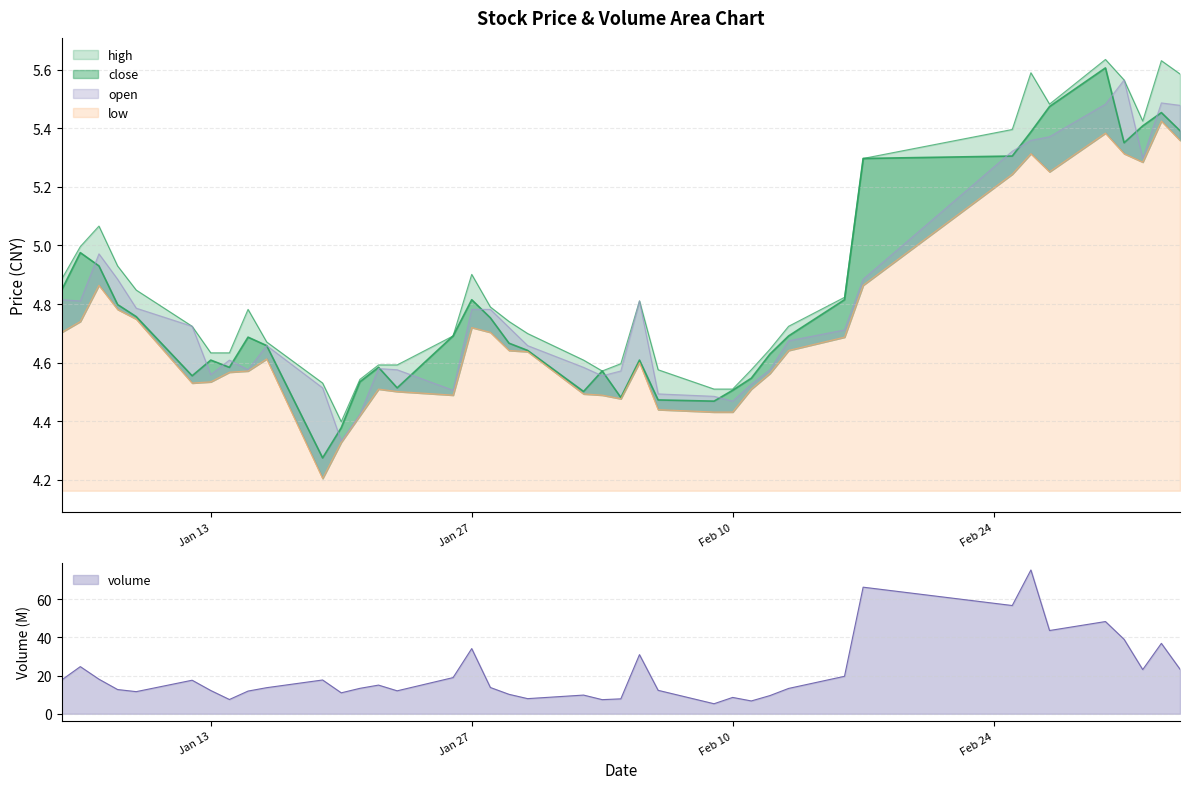

Which category has the lowest value across all series?

2015-01-19